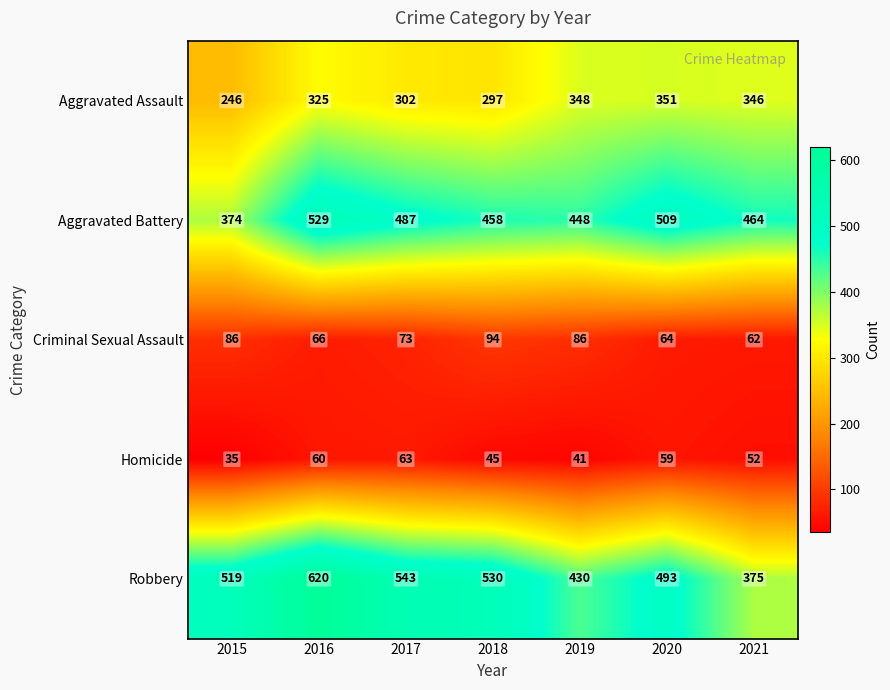

Is it true that Aggravated Assault equals 580 at 2021?

False